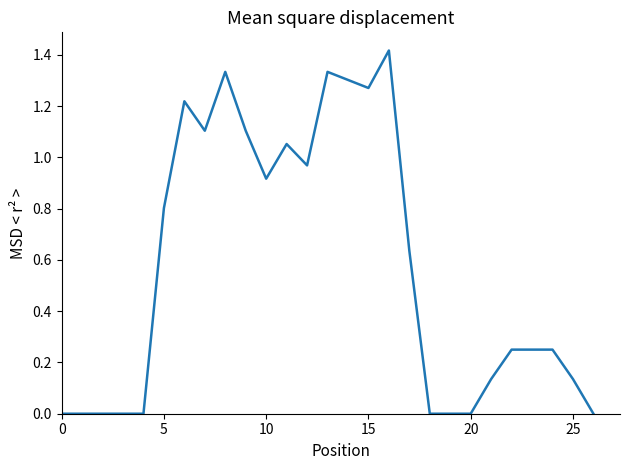

The chart shows a value of 2.0 at 15. True or false?

False